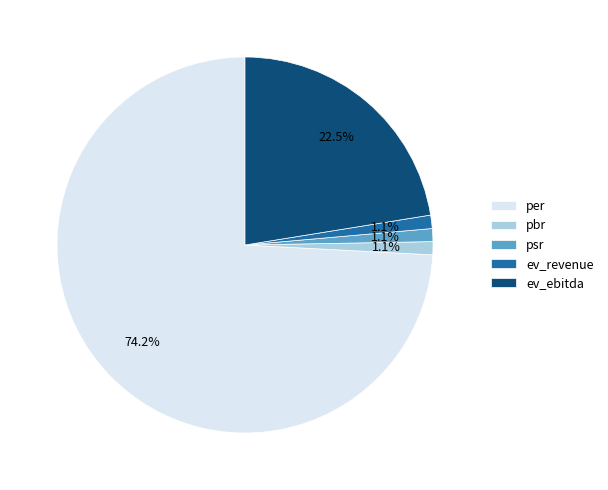

To the nearest percent, what percentage of the pie is ev_revenue?

1%